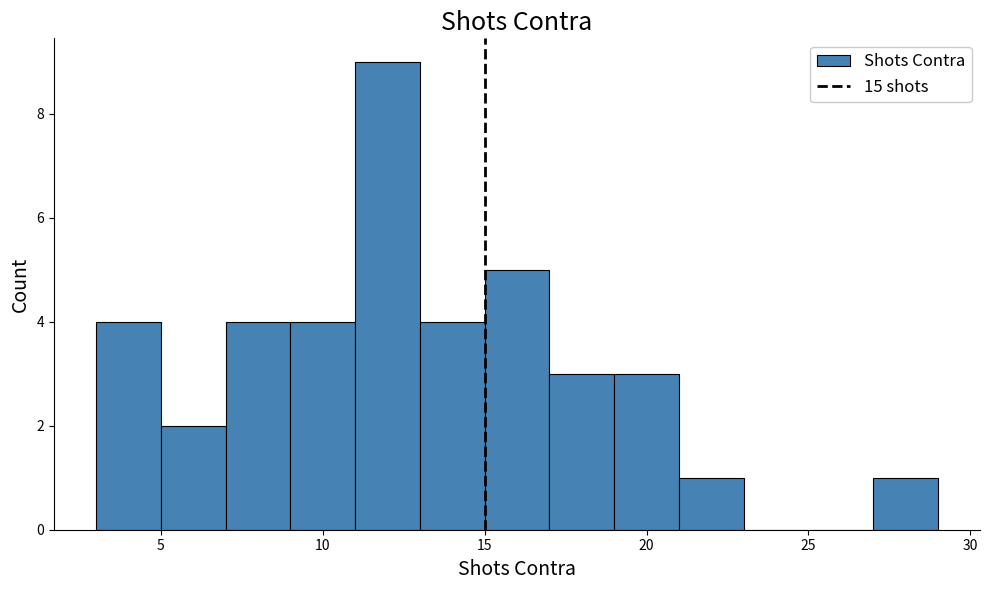

Which range on the x-axis has the tallest bar?

11 to 13